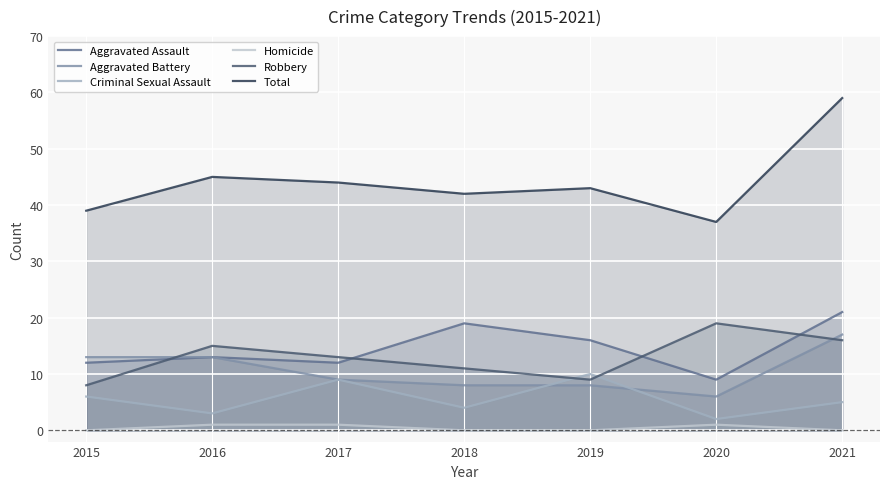

The Aggravated Battery series shows 17 at 2021. True or false?

True